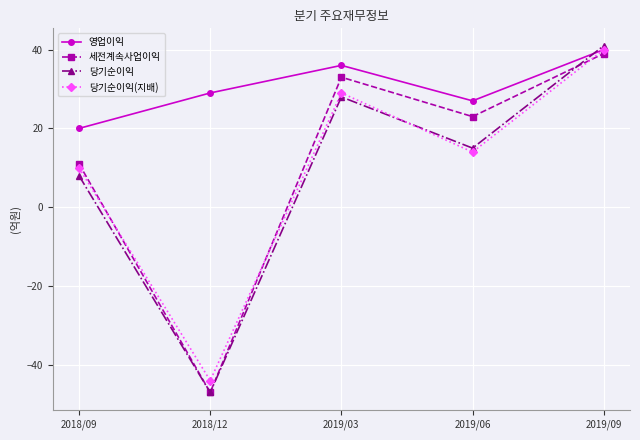

Which series has the widest spread of values?

당기순이익